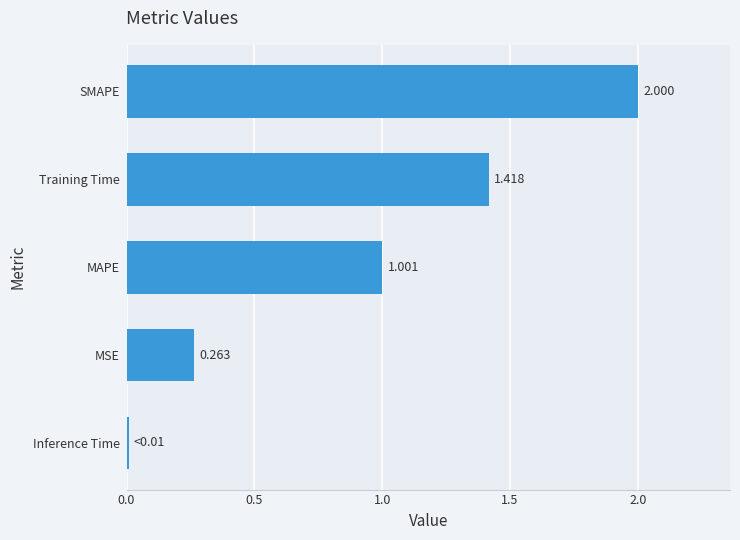

Which has a higher value, MSE or Inference Time?

MSE